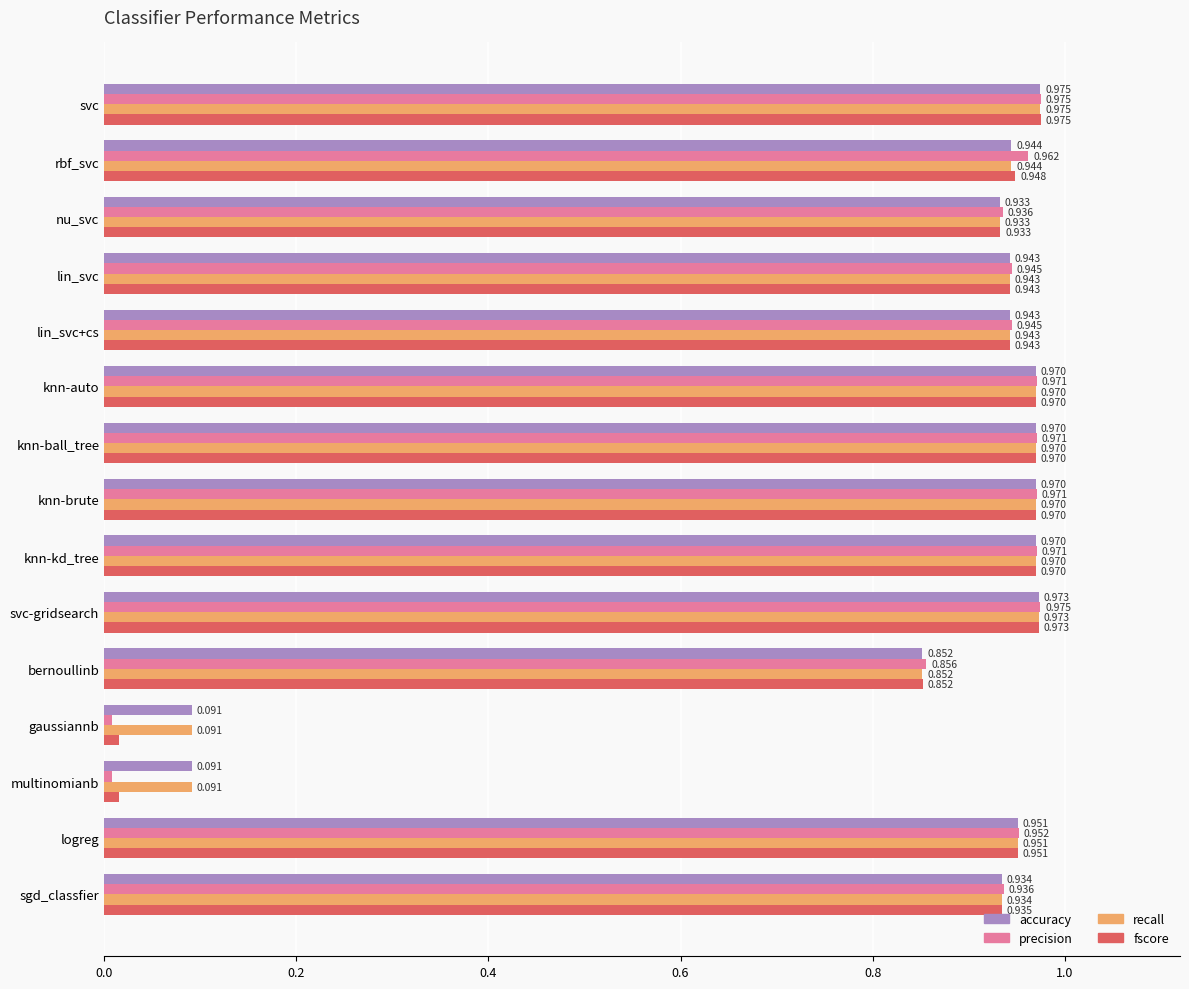

How many data points does each series have?

15